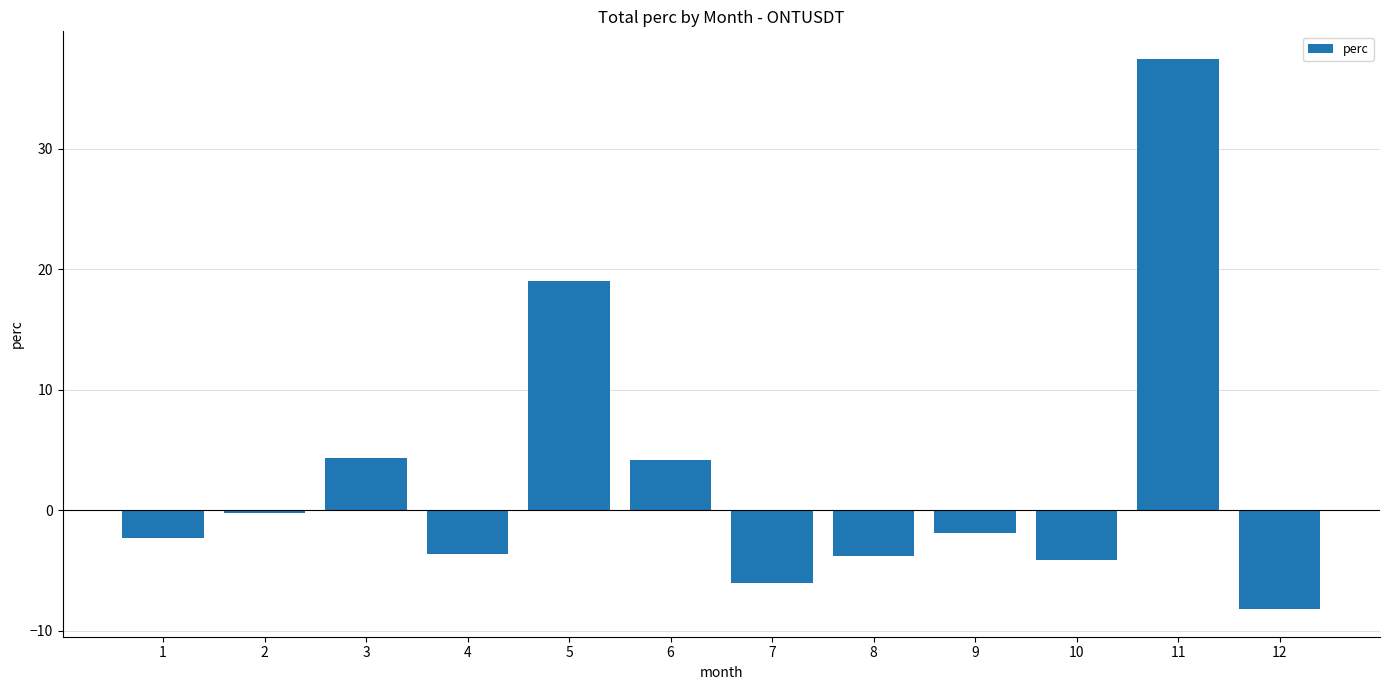

What is the minimum value shown in the chart?

-8.2